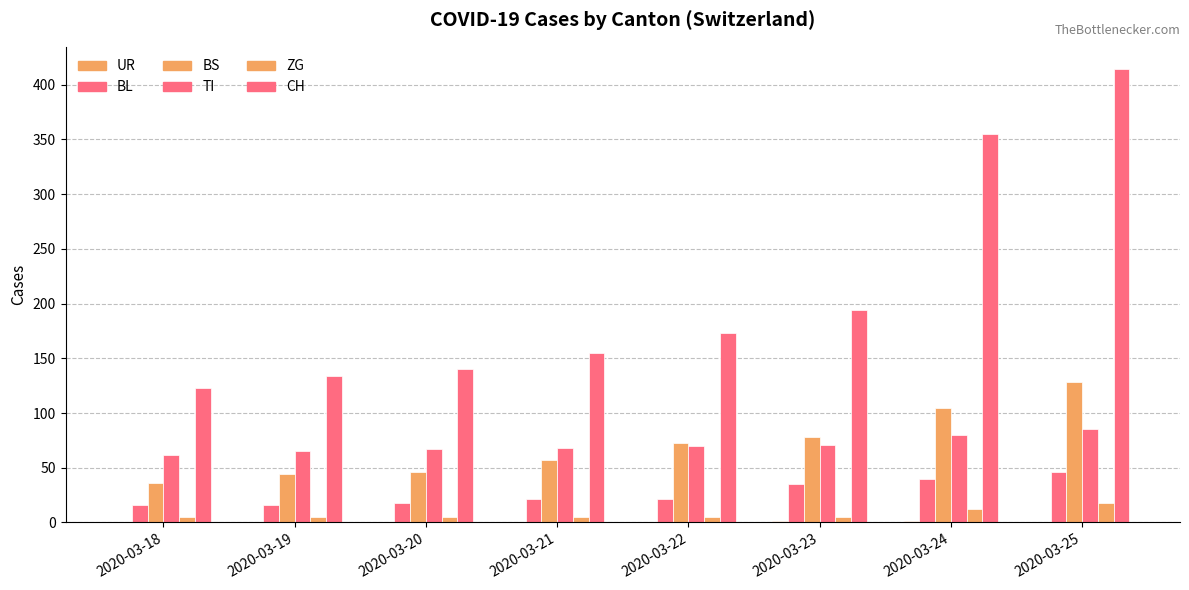

What is the value of the BS bar at the 8th from the left?

128